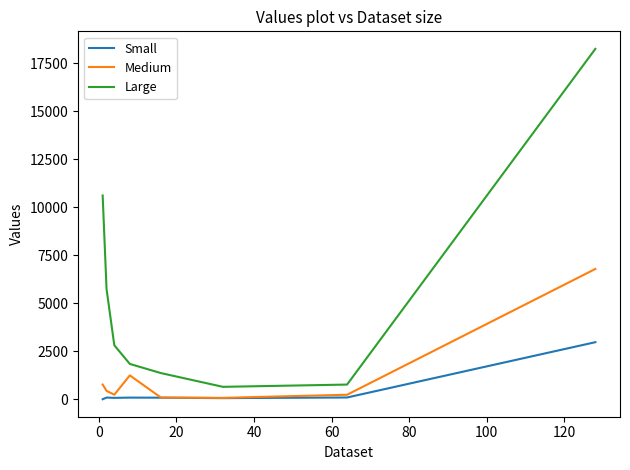

Rank the series by their maximum value, from highest to lowest.

Large, Medium, Small